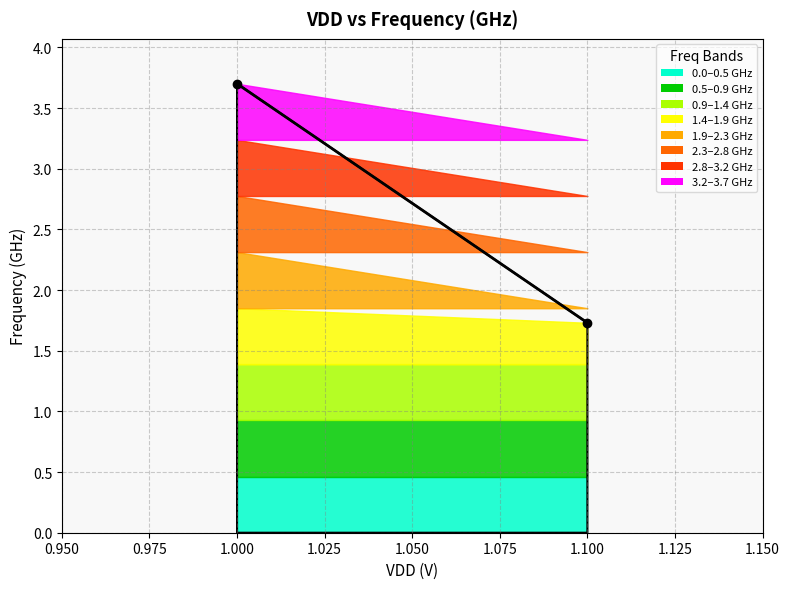

List the labels in order of value, smallest first.

1.1, 1.0